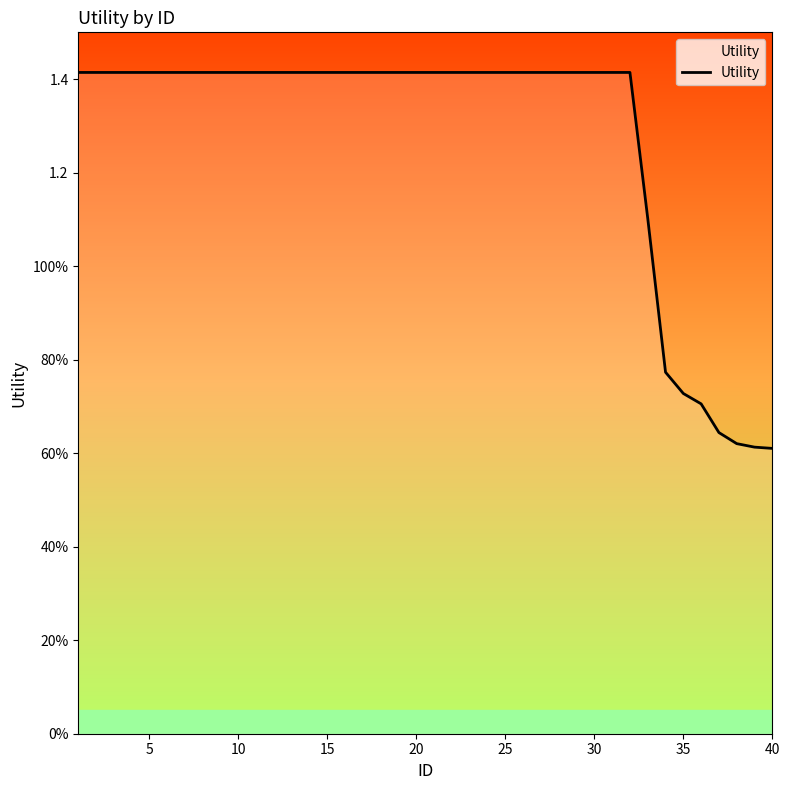

Is this an area chart (filled region under the line)?

Yes